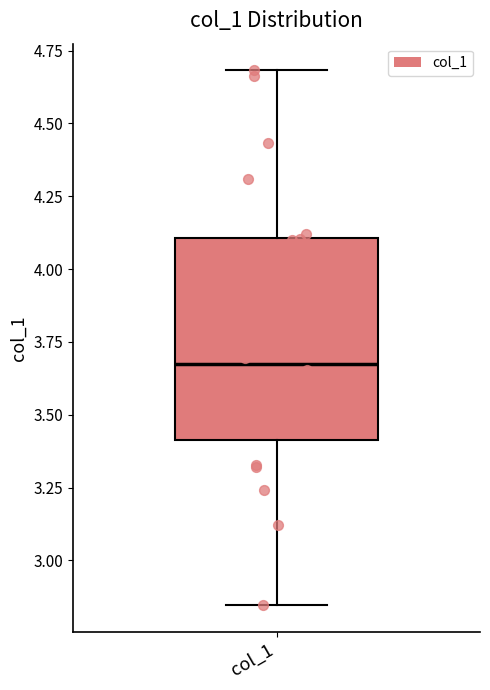

Read this box plot against the y-axis: the position of the median line, the range covered by the box, and the ends of both whiskers. The values are not printed on the chart, so give them approximately, as read against the axis.

median 3.65, box 3.40 to 4.10, whiskers 2.85 to 4.70